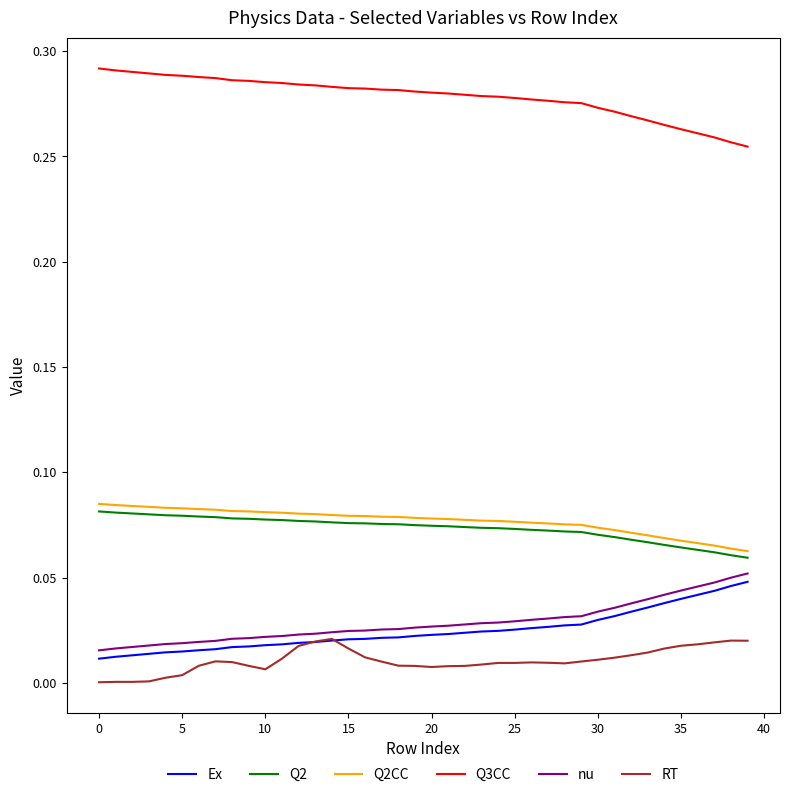

True or false: Q3CC and RT intersect in this chart.

False